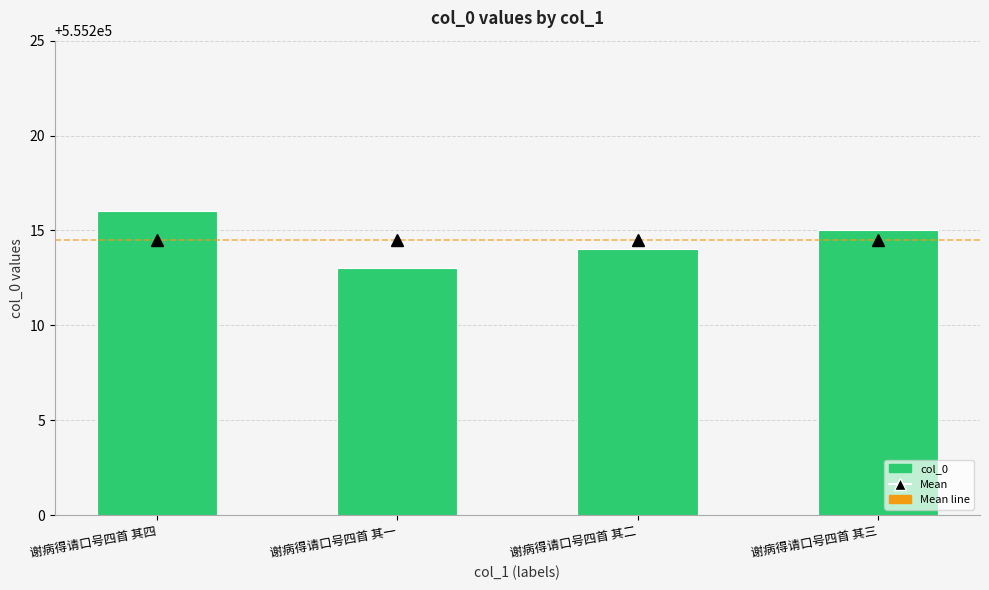

Count the values in the range 555214 to 555216.

3